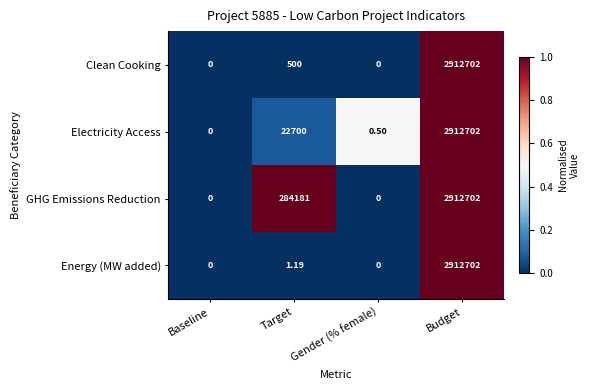

Which series has the largest total across all categories?

GHG Emissions Reduction